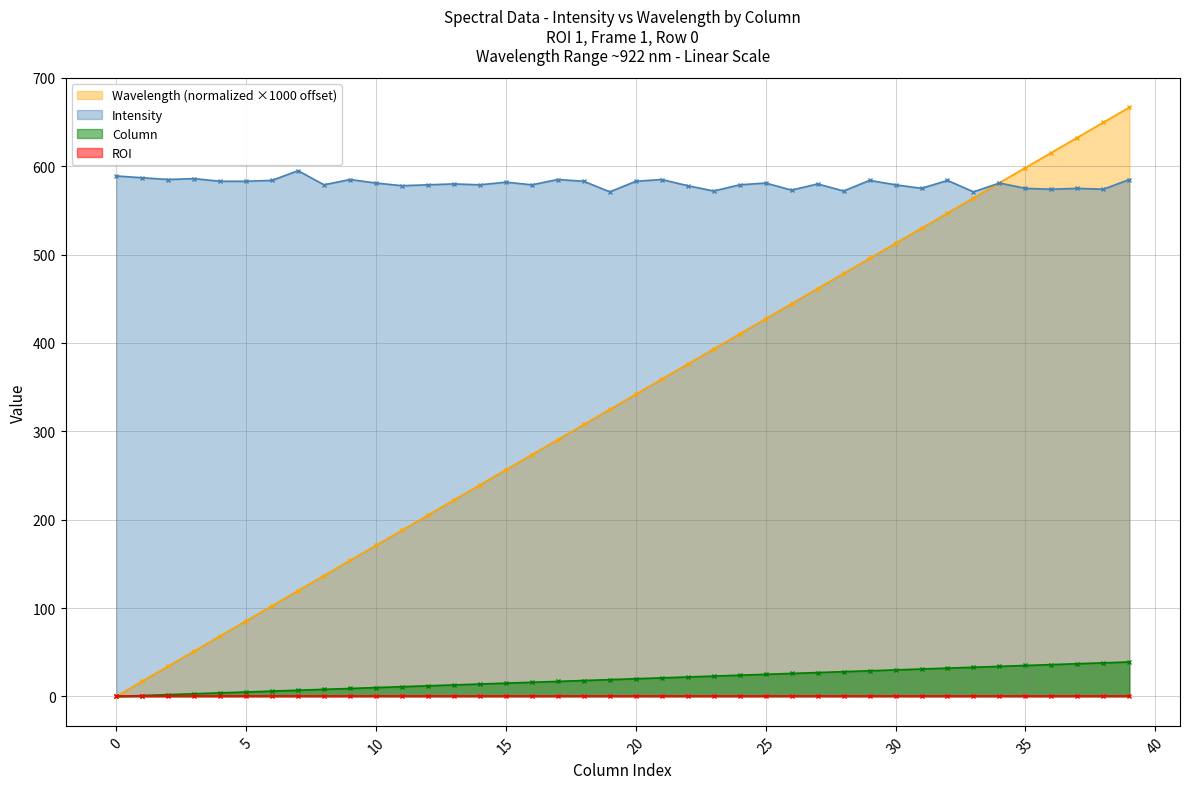

Where is the first local minimum for Intensity?

2